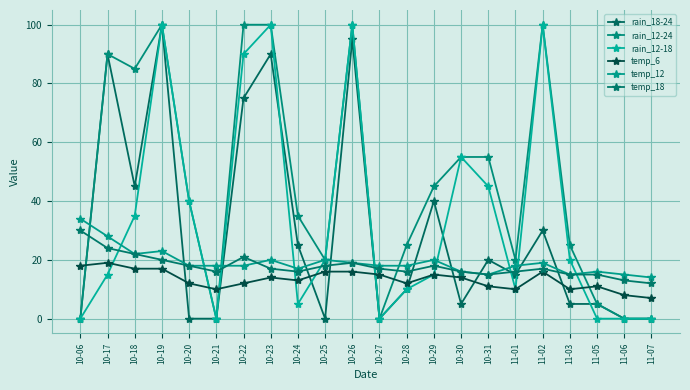

What is the average value of the rain_12-24 series?

45